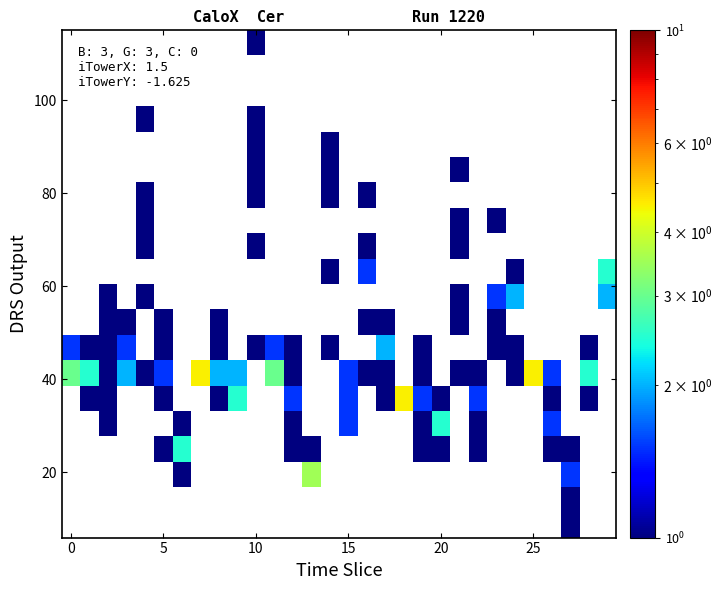

How many categories are shown in the chart?

30